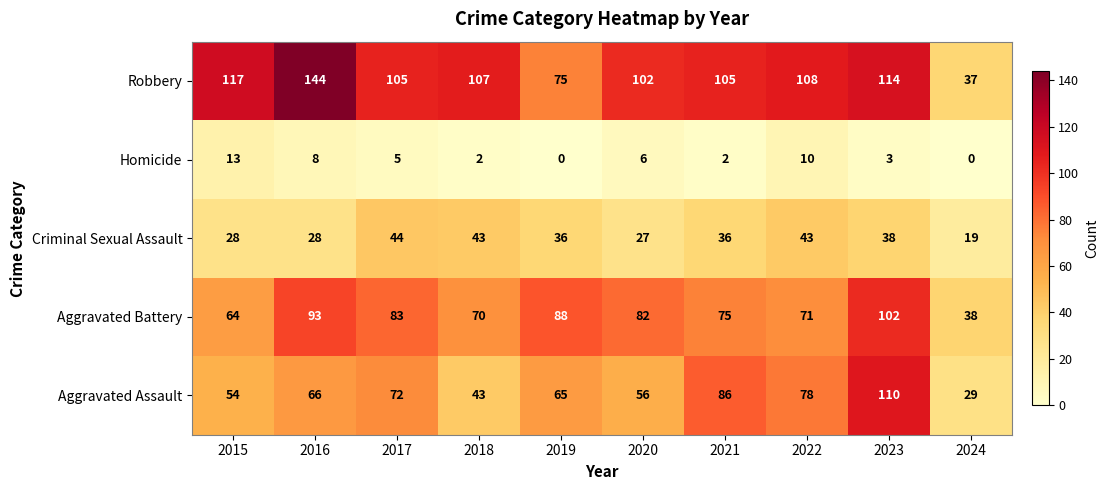

At which label does Aggravated Assault reach its peak?

2023